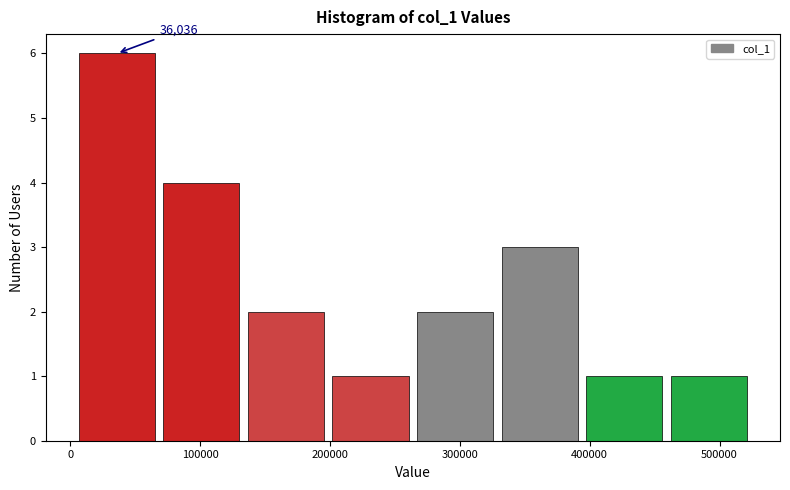

Over which range of the x-axis is the bar tallest?

0 to 70000